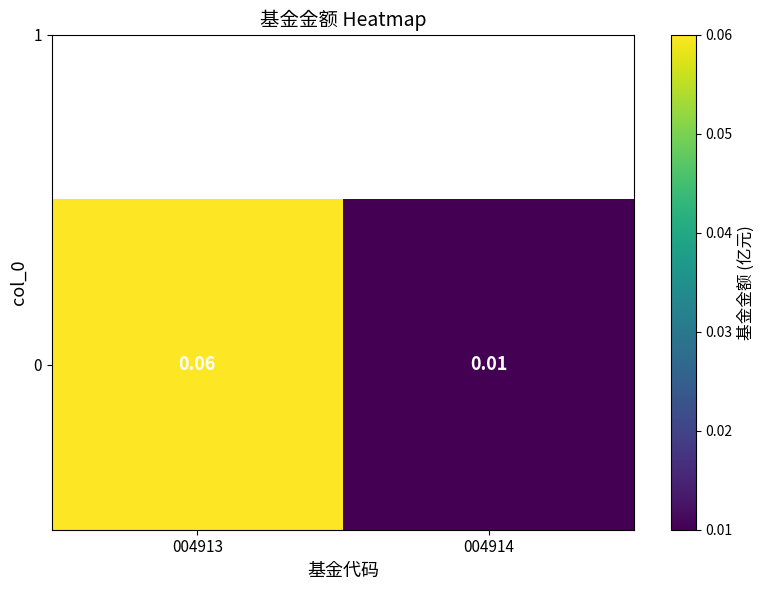

Which has a higher value, 004913 or 004914?

004913